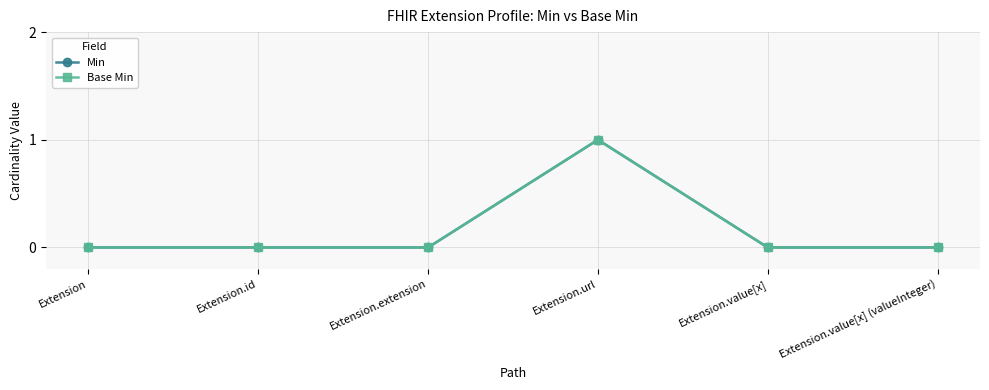

Which category has the lowest value in the Base Min series?

Extension